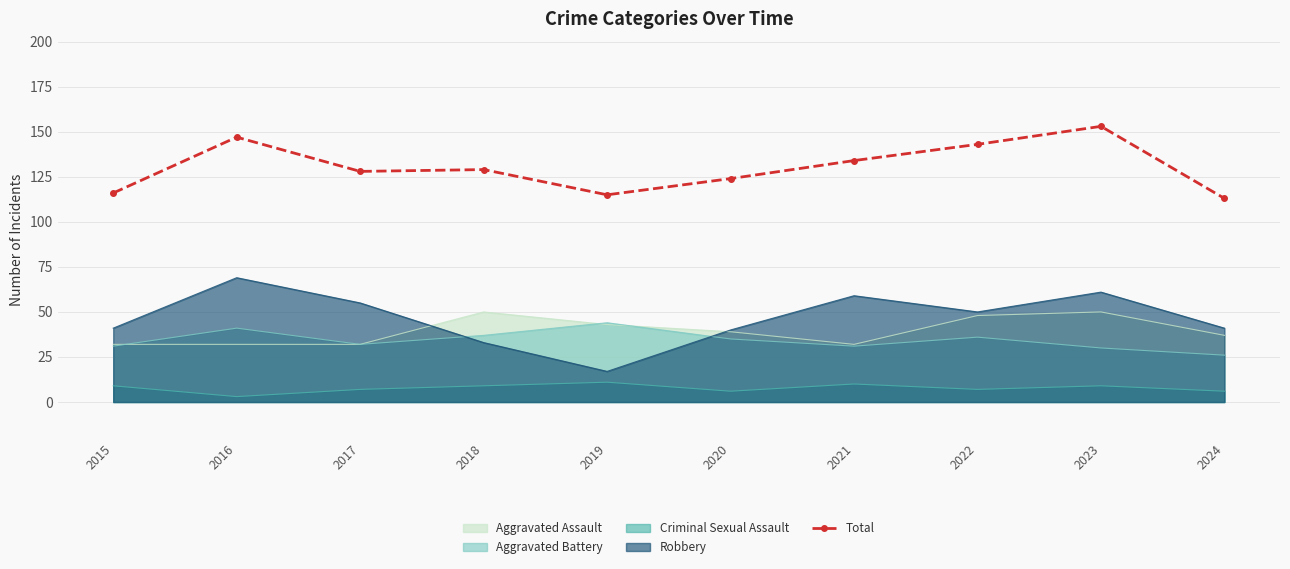

At which label does the data first exceed 129?

2016